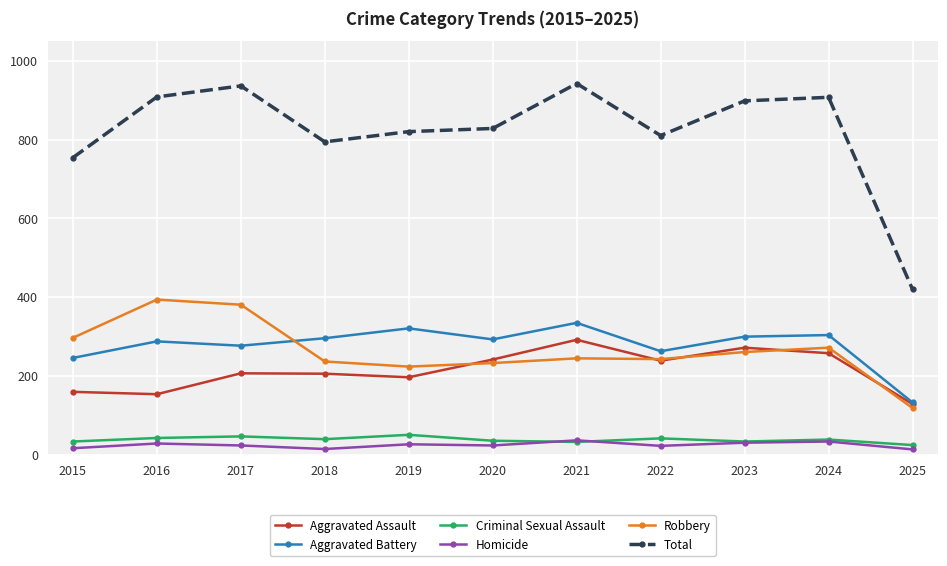

What value does the Aggravated Assault series have at 2023?

272